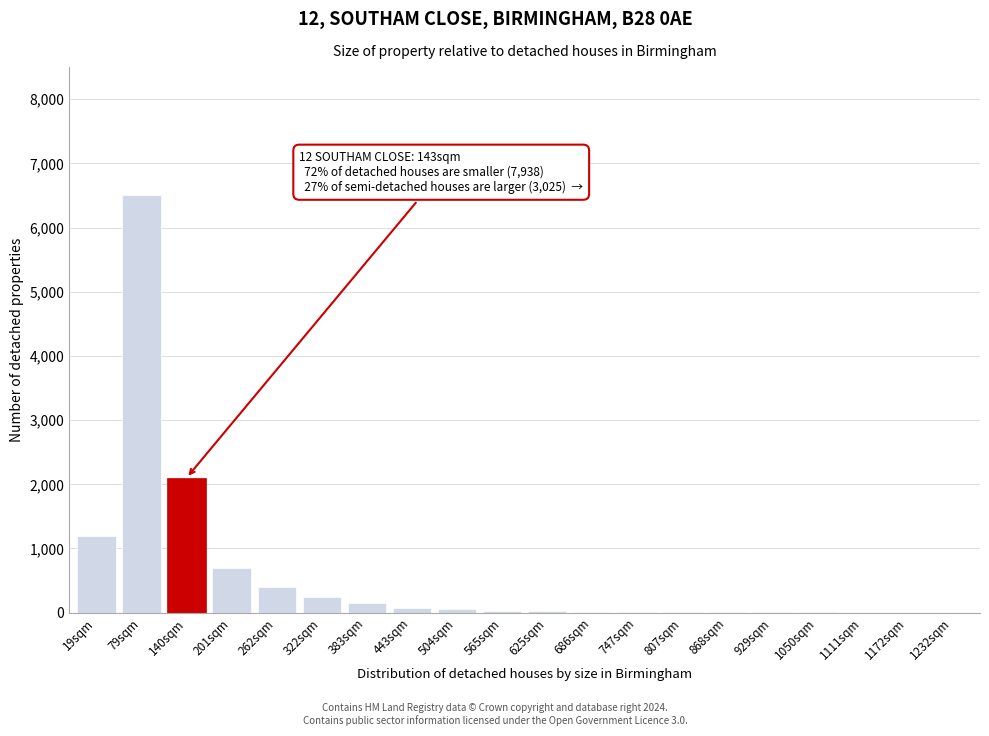

Which category has the highest value across all series?

79sqm